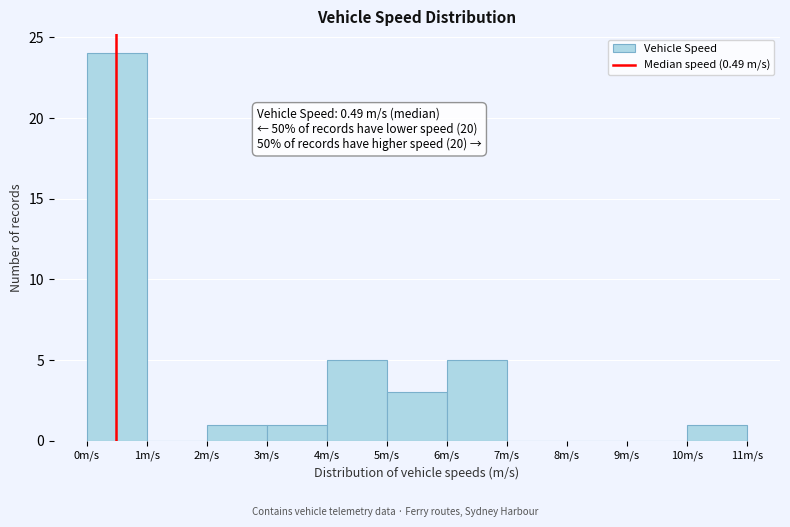

Over which range of the x-axis is the bar tallest?

0 to 1